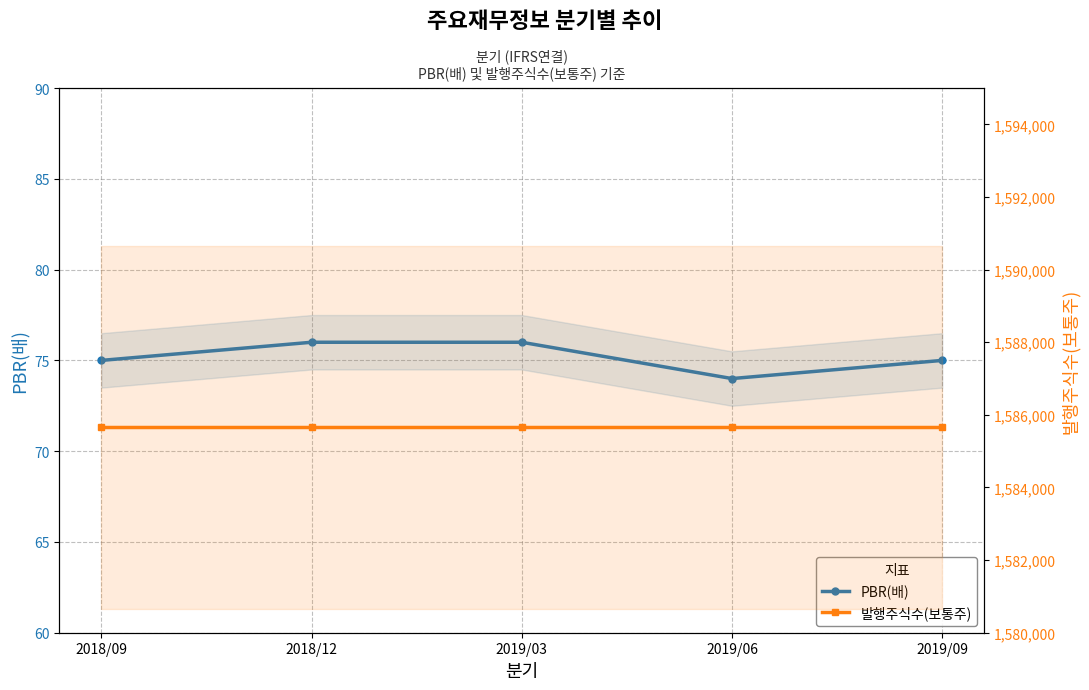

Which series changed the most between 2018/09 and 2019/03?

PBR(배)